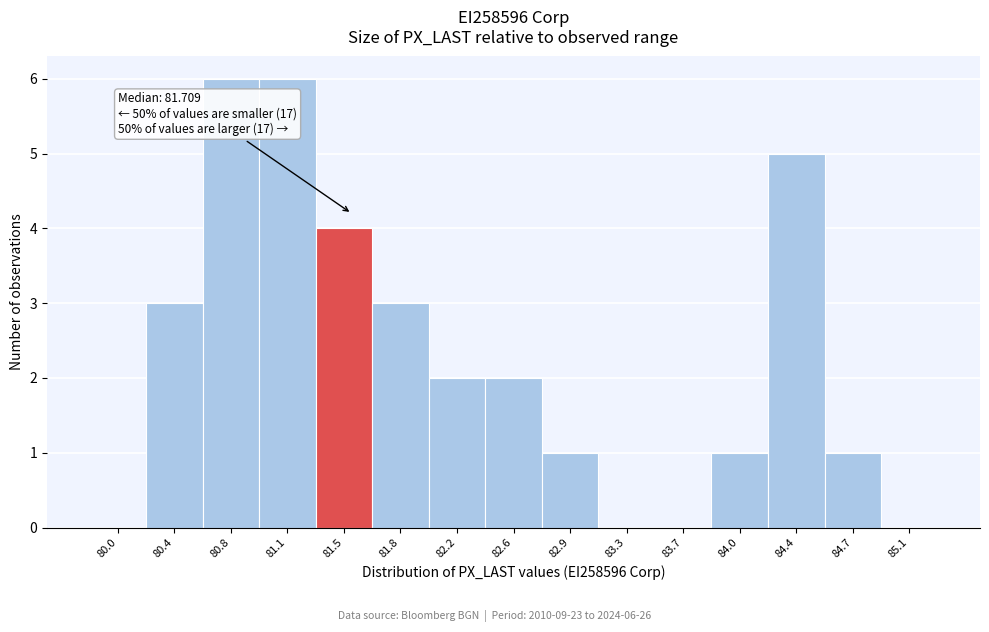

Reading left to right, extract all data points from this chart.

80.0=0	80.4=3	80.8=6	81.1=6	81.5=4	81.8=3	82.2=2	82.6=2	82.9=1	83.3=0	83.7=0	84.0=1	84.4=5	84.7=1	85.1=0